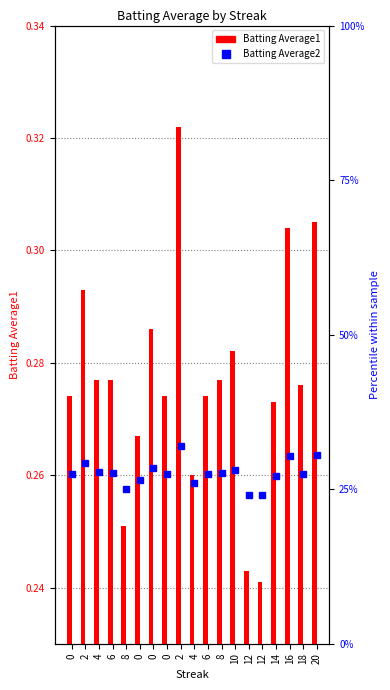

Between 2 and 2, which is larger?

2